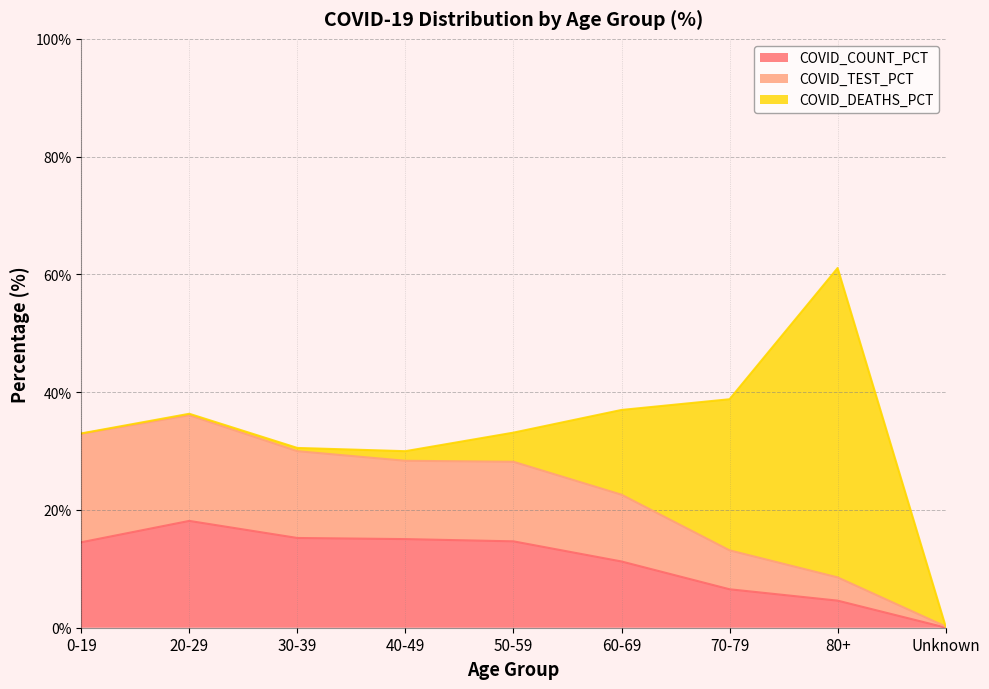

What is the total value across all series at 80+?

61.1